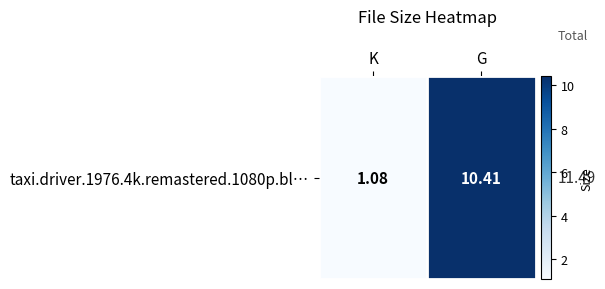

What is the minimum value shown in the chart?

1.1